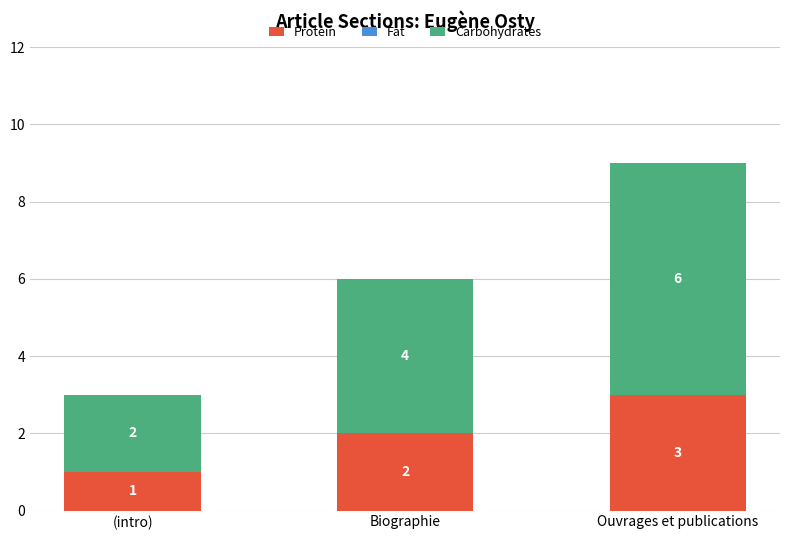

Which category has the highest value in the Protein series?

Ouvrages et publications